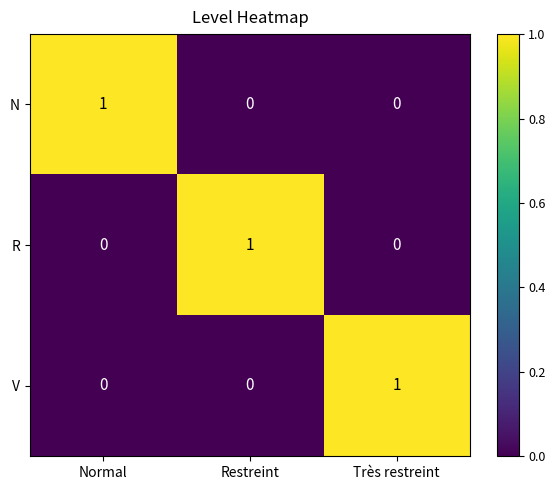

Count the number of categories in the chart.

3